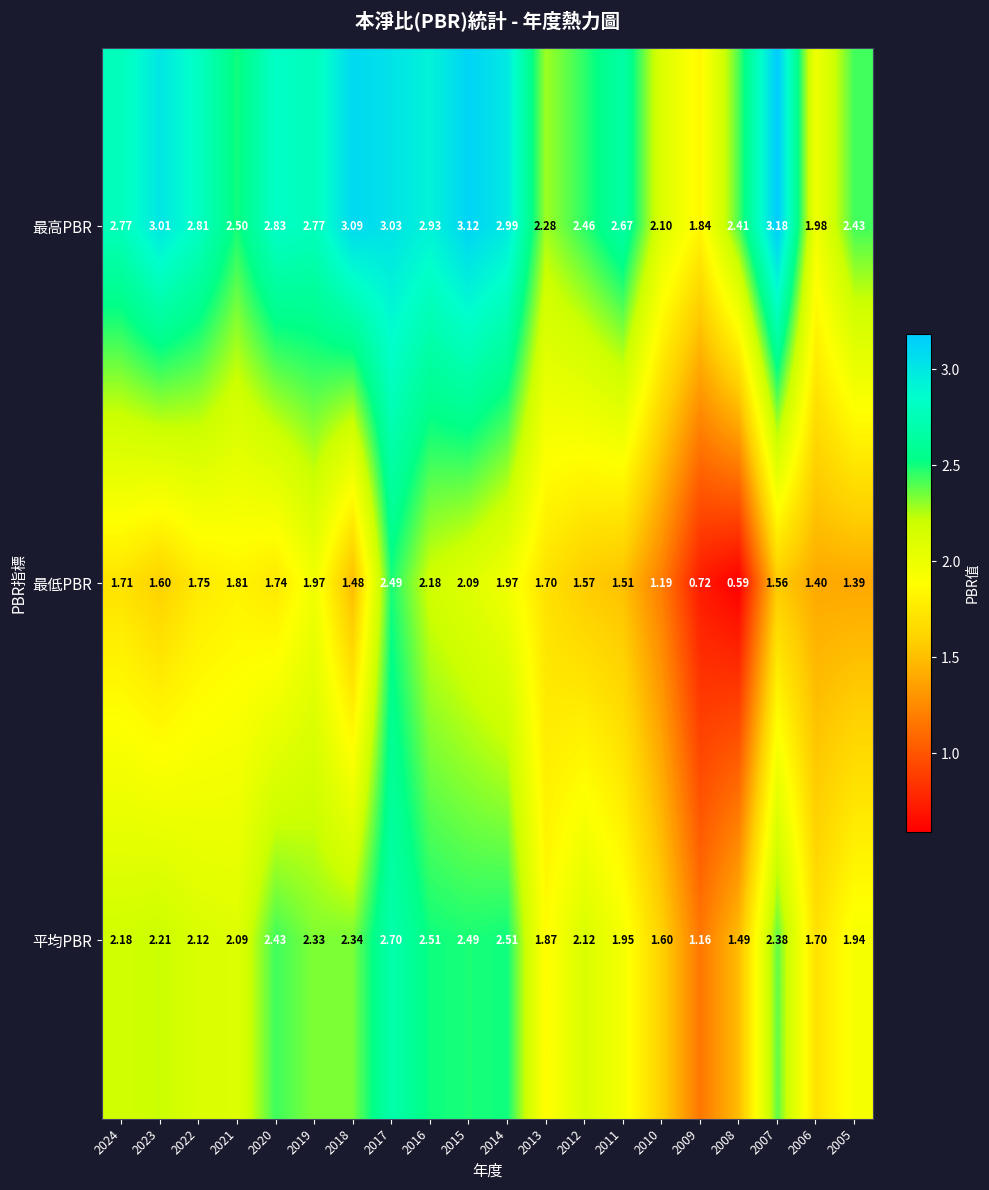

Count the number of data series in this chart.

3